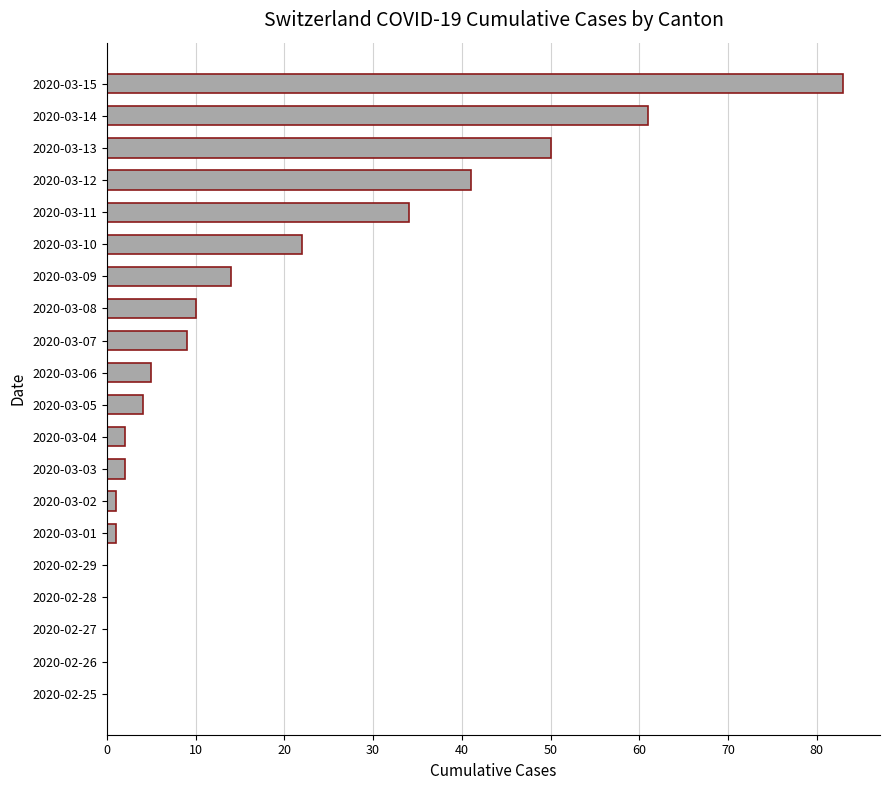

What is the sum of the values at 2020-03-05 and 2020-03-07?

13